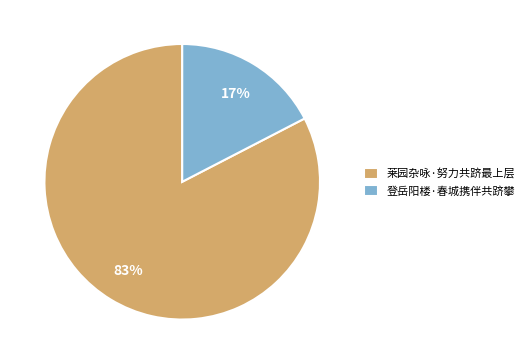

Which slice is the smallest?

登岳阳楼·春城携伴共跻攀